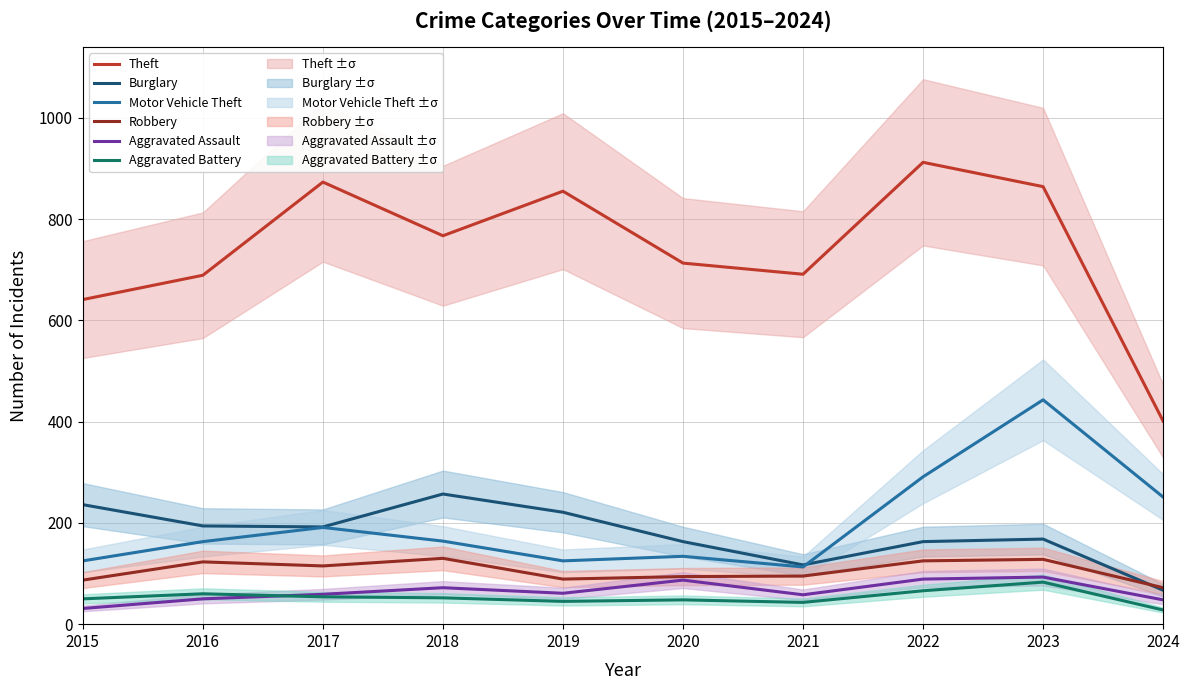

What is the value of the Burglary point at the 10th from the left?

67